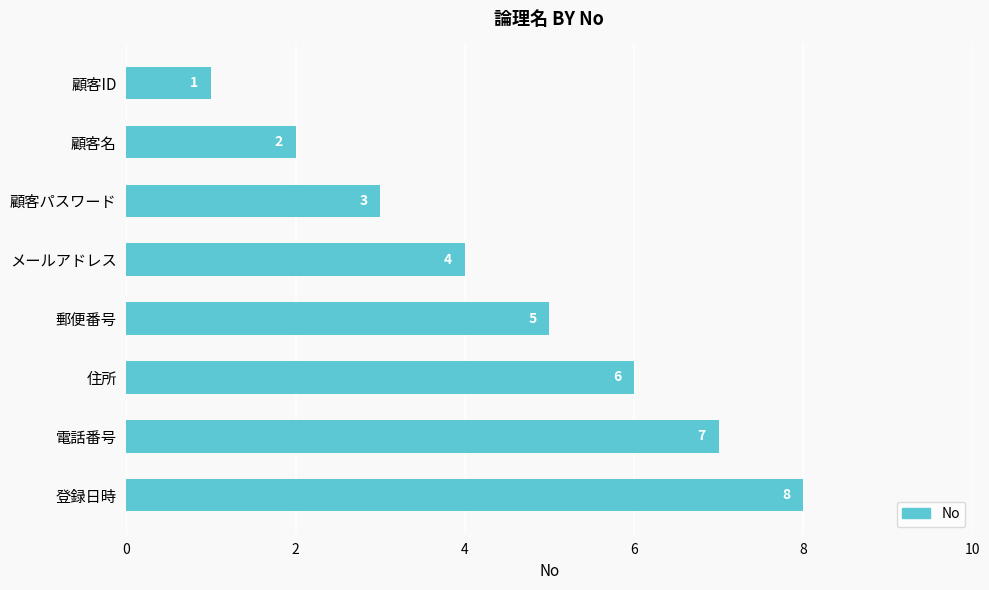

Rank the categories by value from highest to lowest.

登録日時, 電話番号, 住所, 郵便番号, メールアドレス, 顧客パスワード, 顧客名, 顧客ID